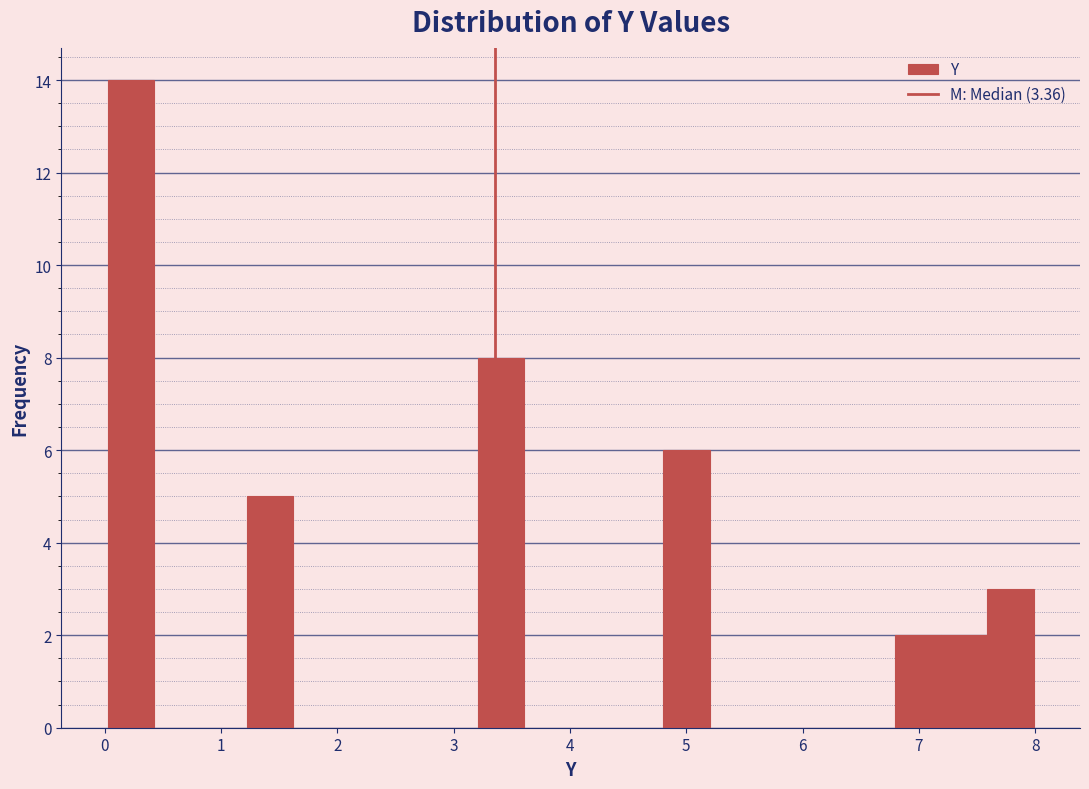

Around what value on the x-axis is the tallest bar? Give the approximate position of its centre, as read against the axis.

0.2